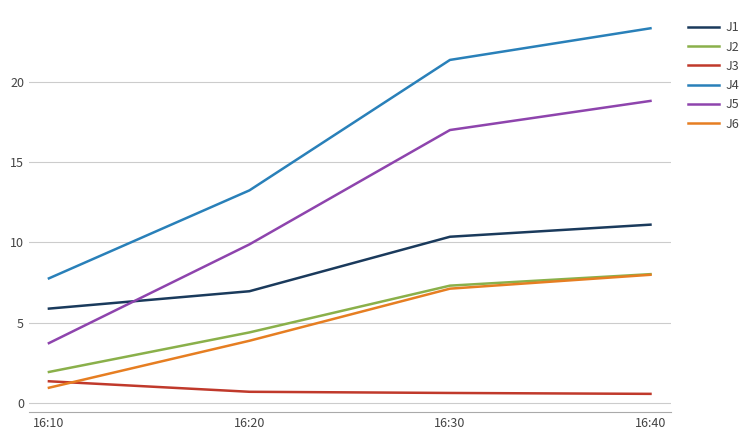

True or false: J4 and J5 cross at least once.

False